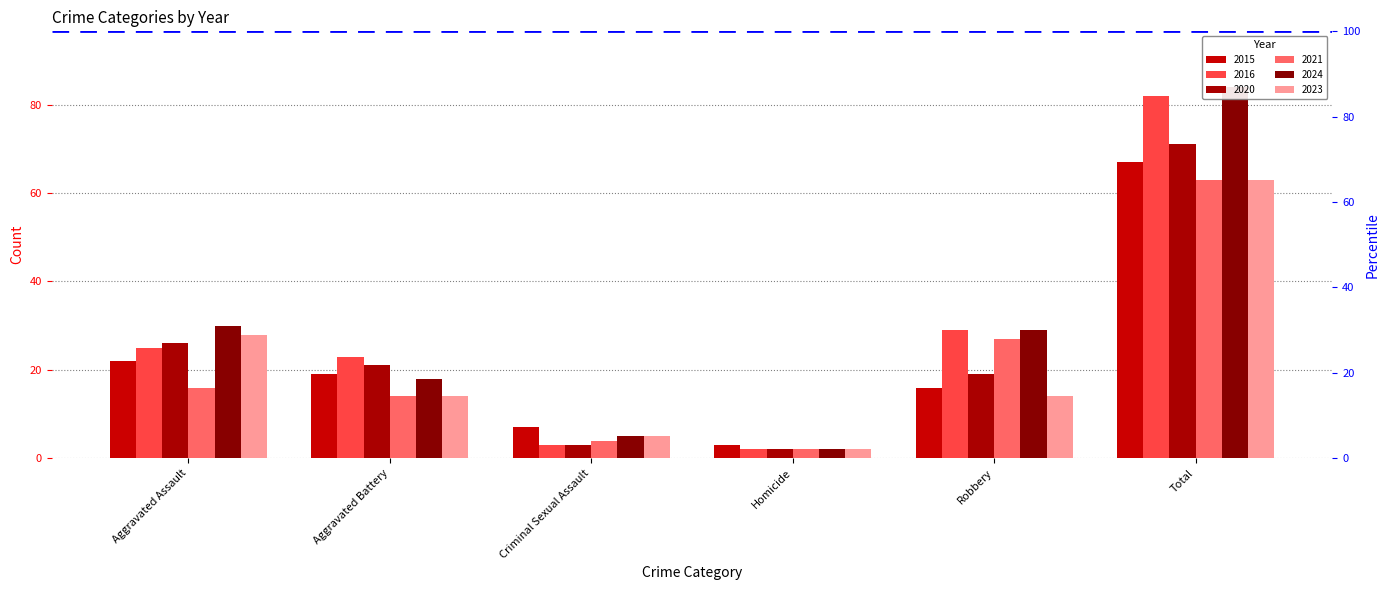

At which label does 2020 reach its peak?

Total